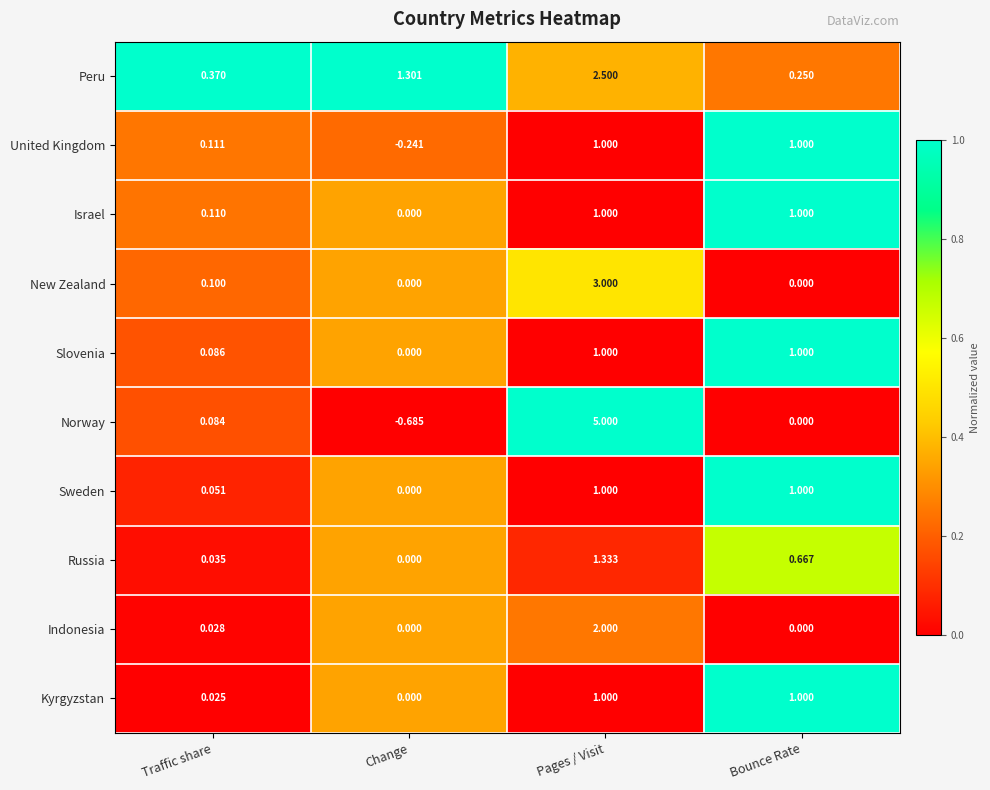

Between Traffic share and Pages / Visit, which series saw the biggest shift?

Norway